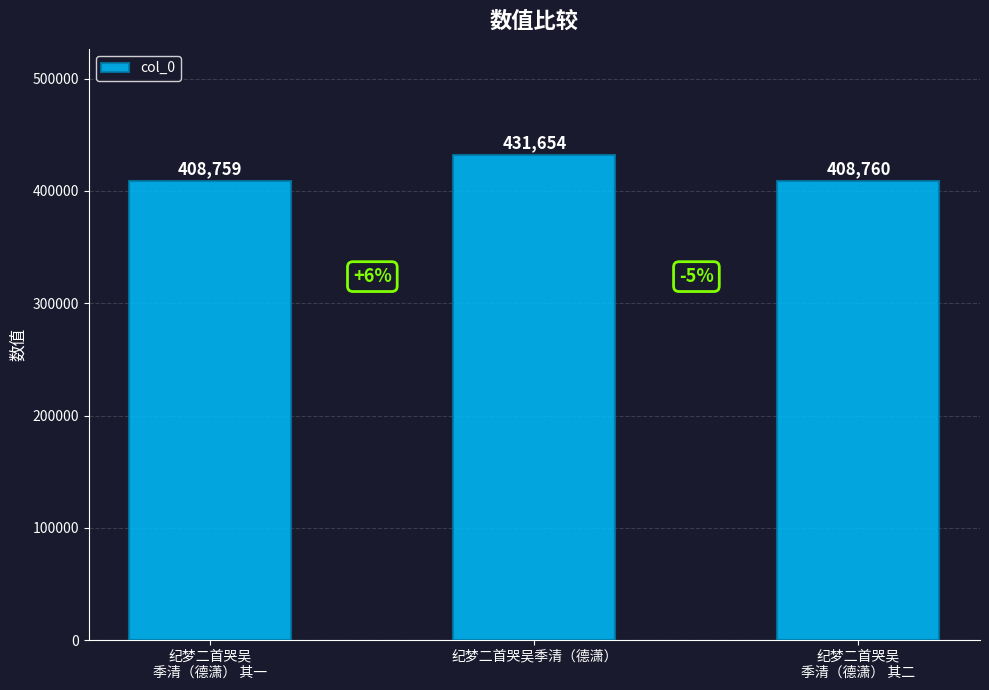

List the labels in order of value, smallest first.

纪梦二首哭吴
季清（德潇） 其一, 纪梦二首哭吴
季清（德潇） 其二, 纪梦二首哭吴季清（德潇）